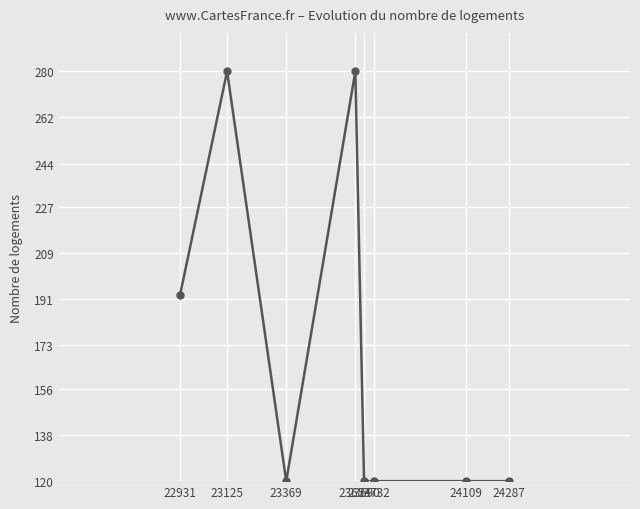

True or false: there are more than 0 points higher than both neighbors.

True